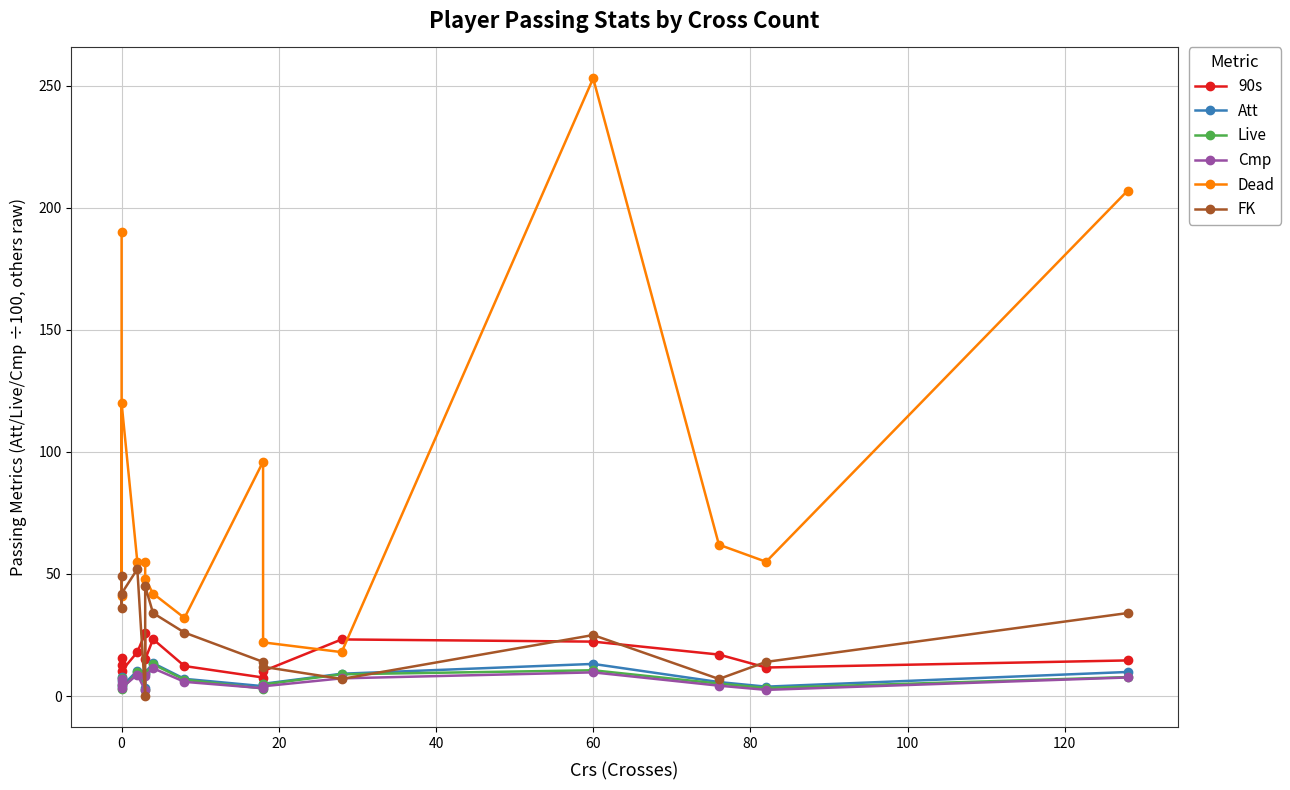

Which series ends up on top after the final intersection of FK and Live?

FK